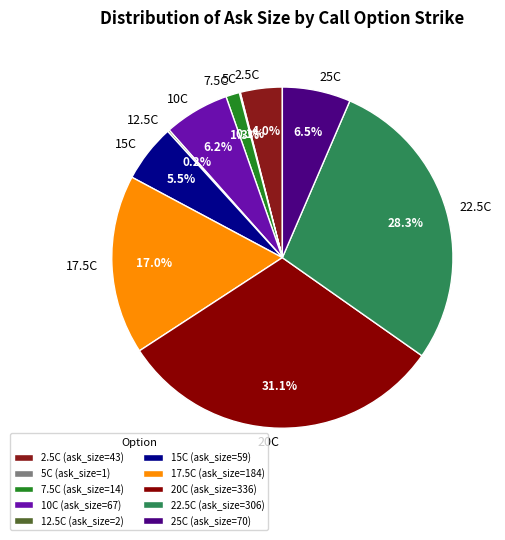

Does any single category account for the majority?

No